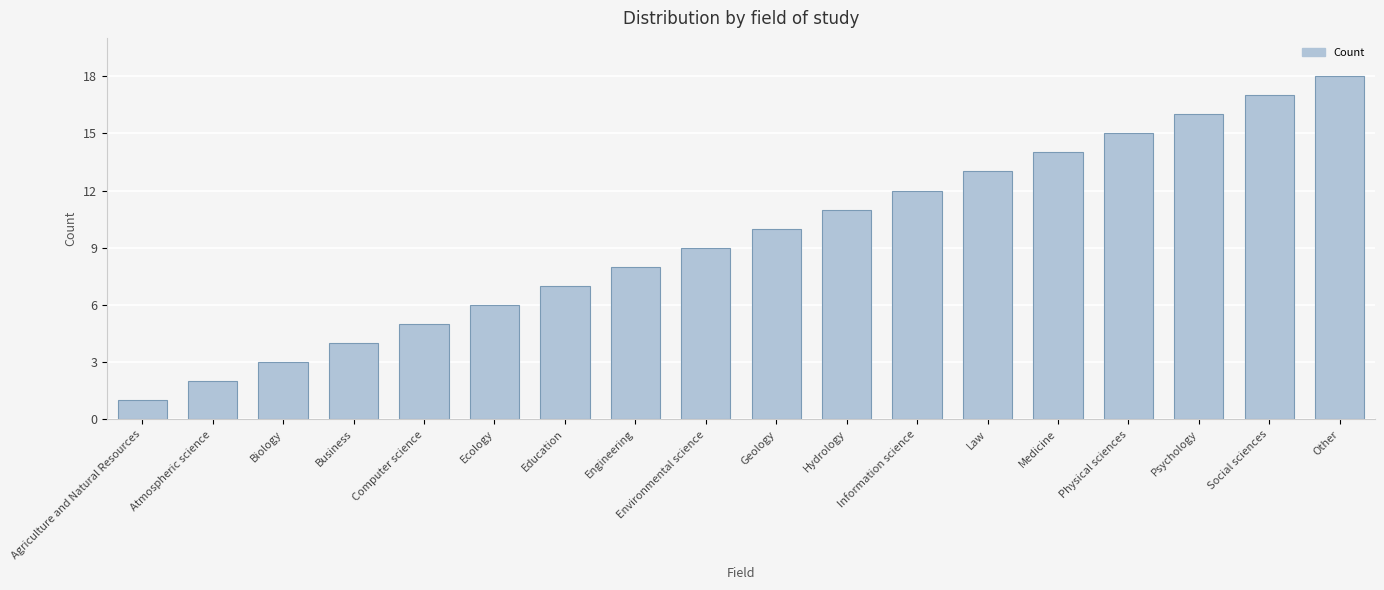

Which category has the highest value across all series?

Other